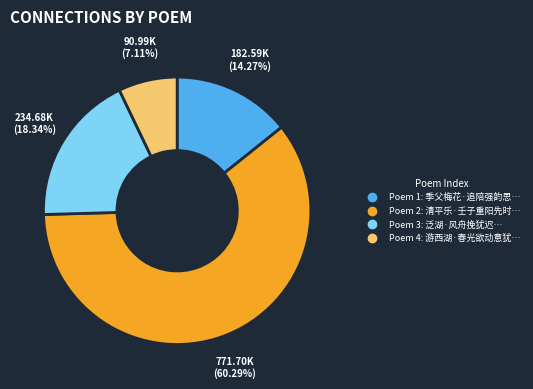

Is there a majority slice in this chart?

Yes